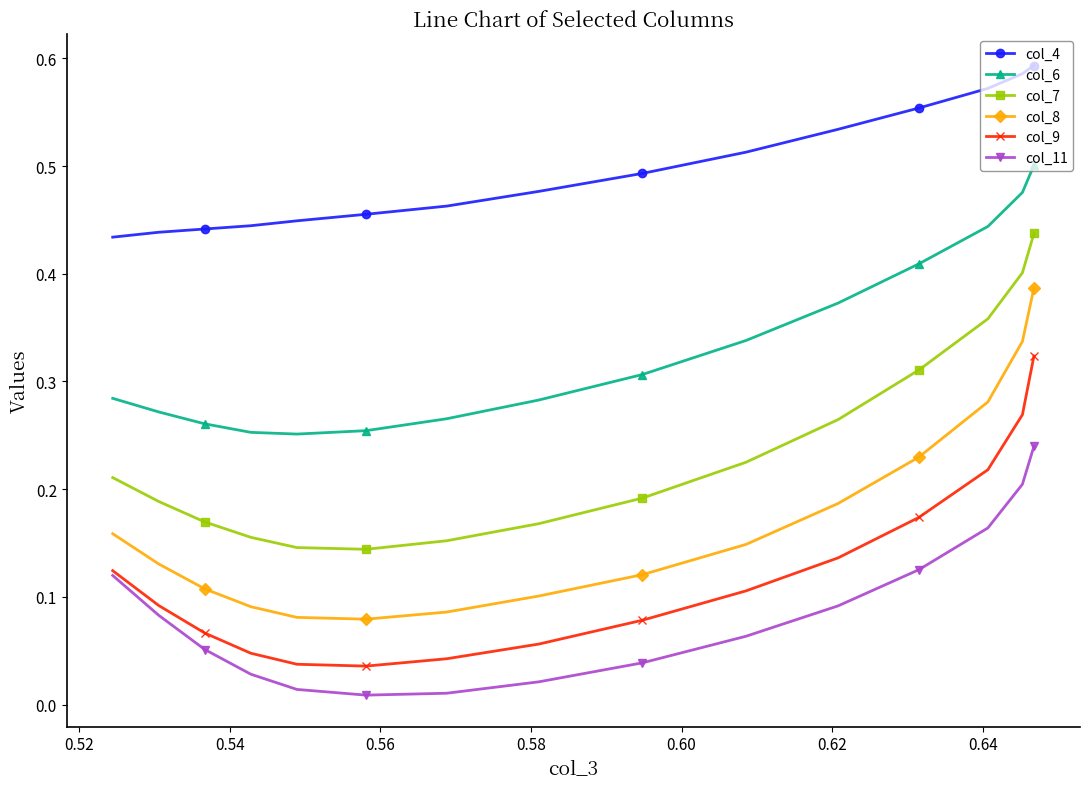

Which series has the largest range (max minus min)?

col_8